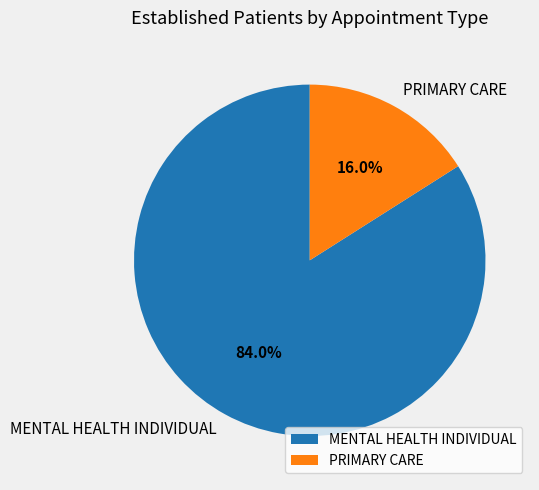

Count the number of slices in the pie.

2